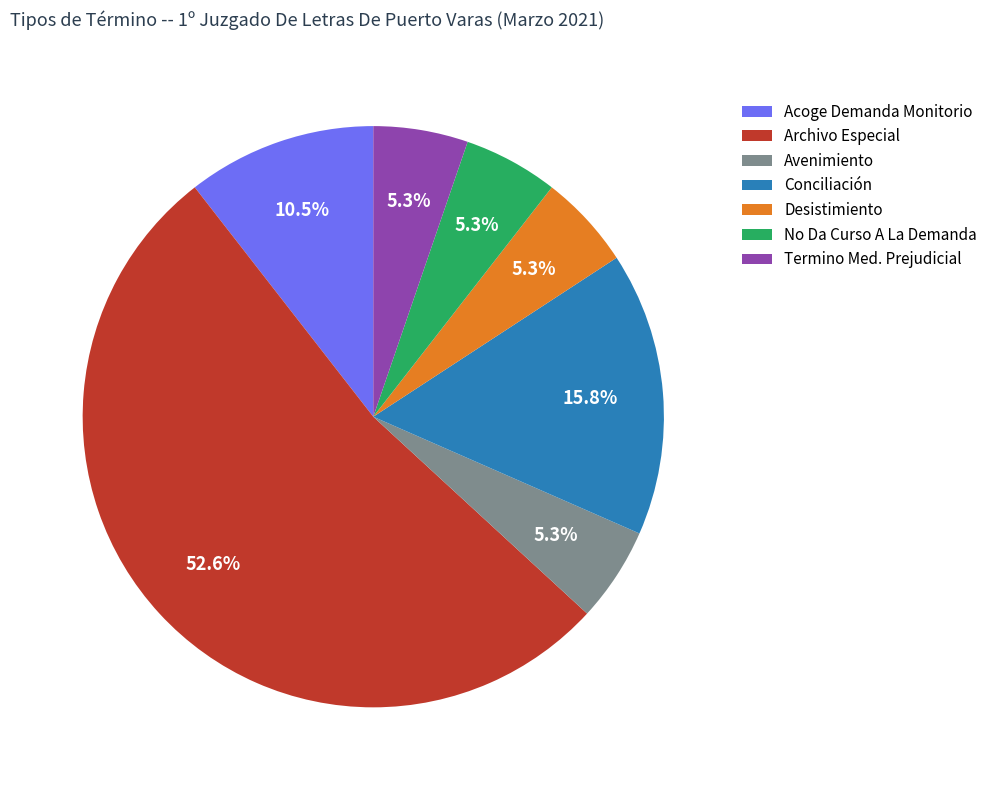

Approximately how many times larger is the value at Desistimiento compared to No Da Curso A La Demanda?

1.0